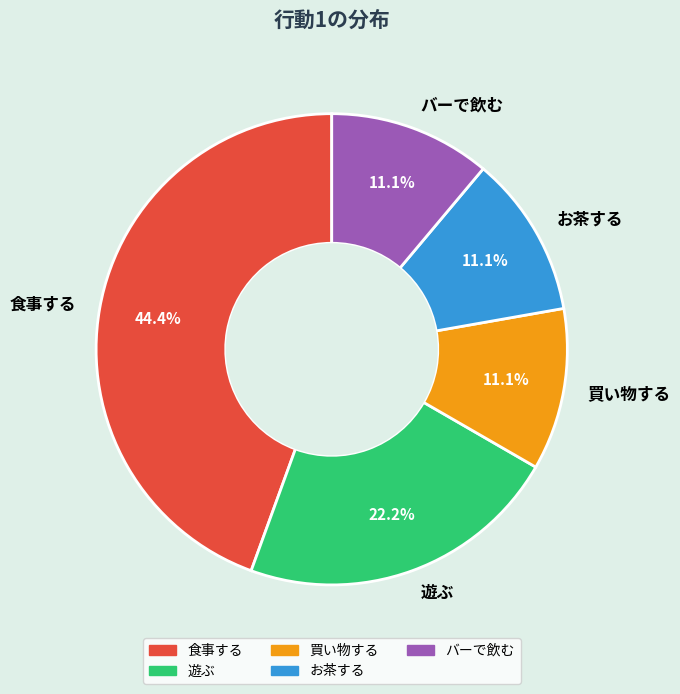

How many slices are in this pie chart?

5